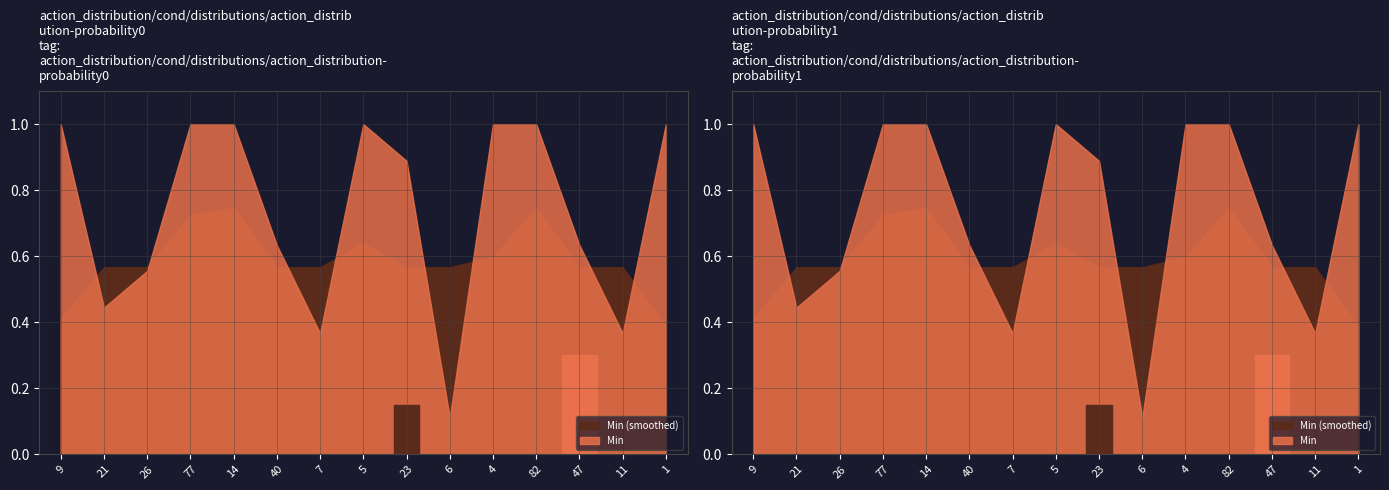

Between 4 and 11, which is larger?

4